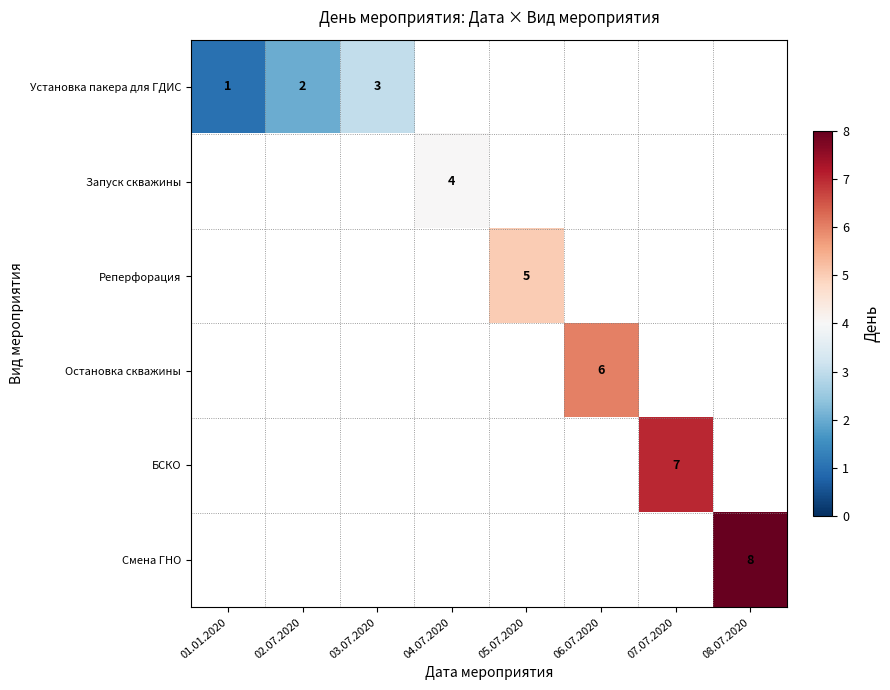

Which label corresponds to the smallest value in the chart?

01.01.2020